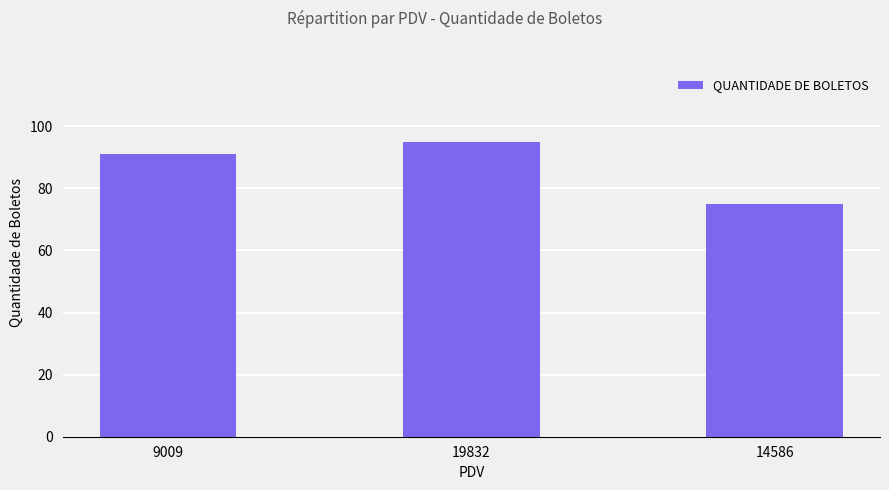

Is it true that the value at 14586 is 75?

True